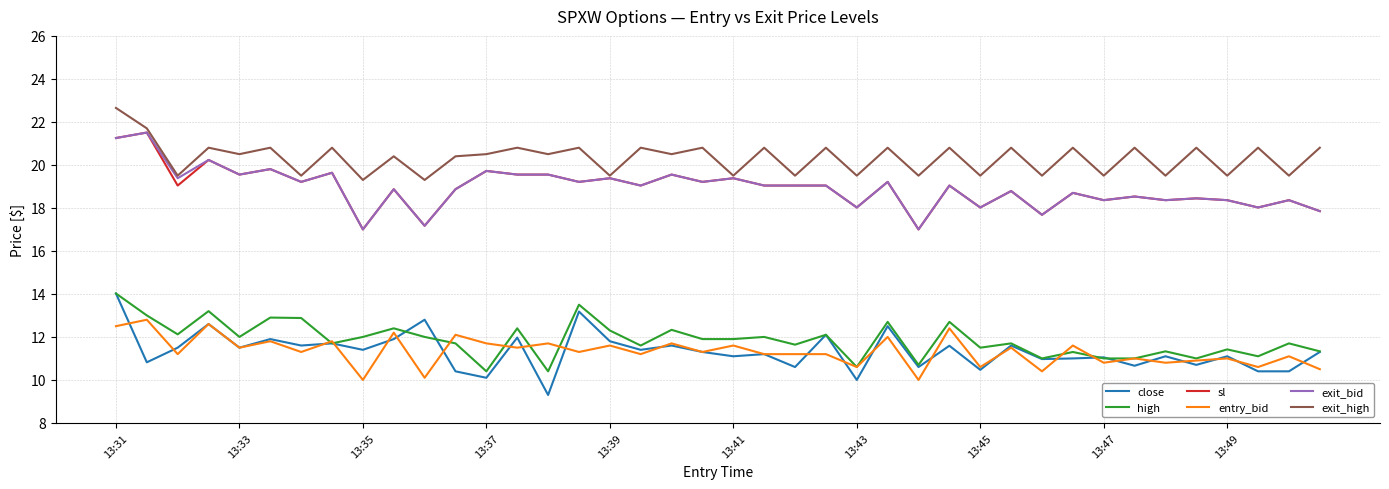

How many values in the exit_high series are below 20?

15